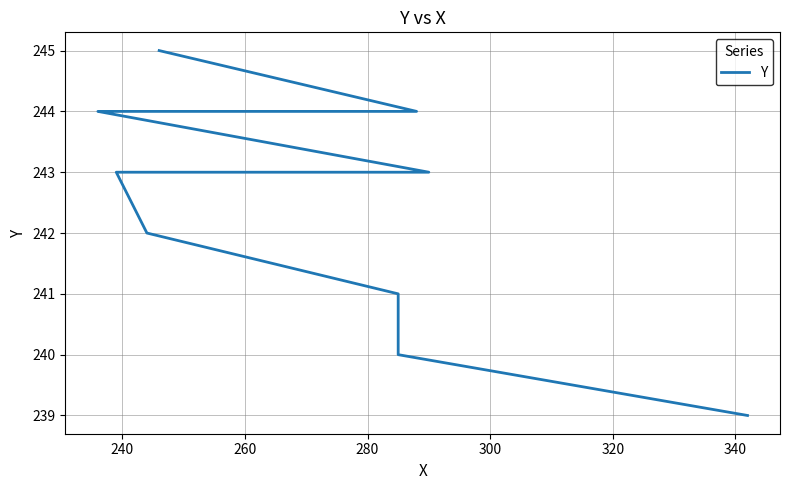

How many distinct data groups are displayed?

1